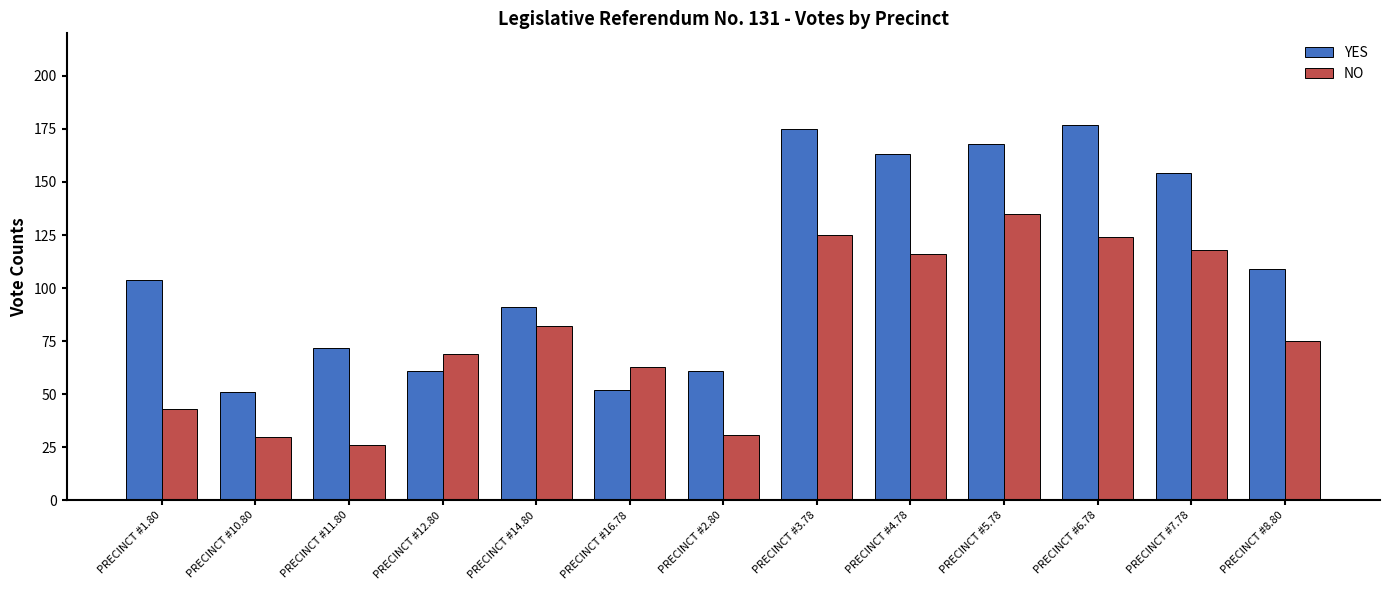

What is the sum of the NO values at PRECINCT #5.78 and PRECINCT #8.80?

210